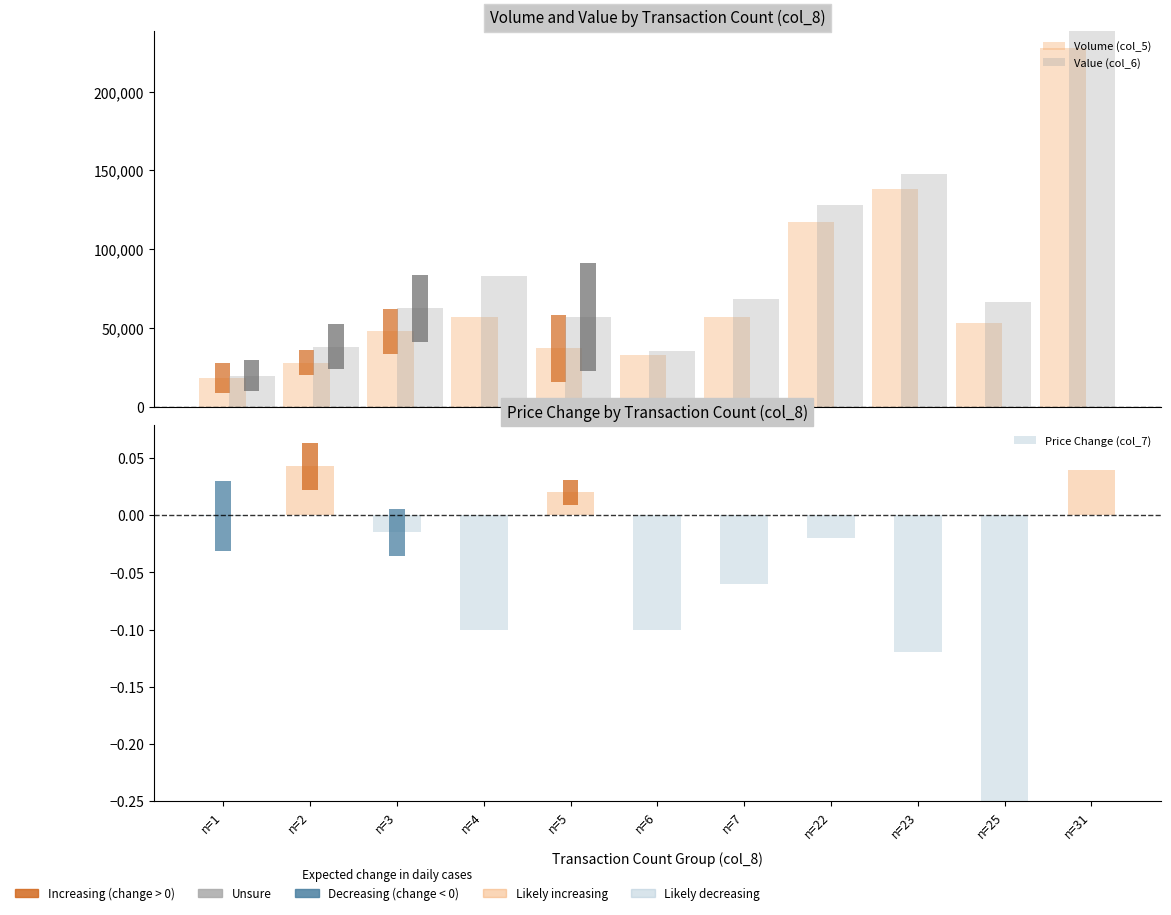

At which category is the sum across all series the highest?

n=31